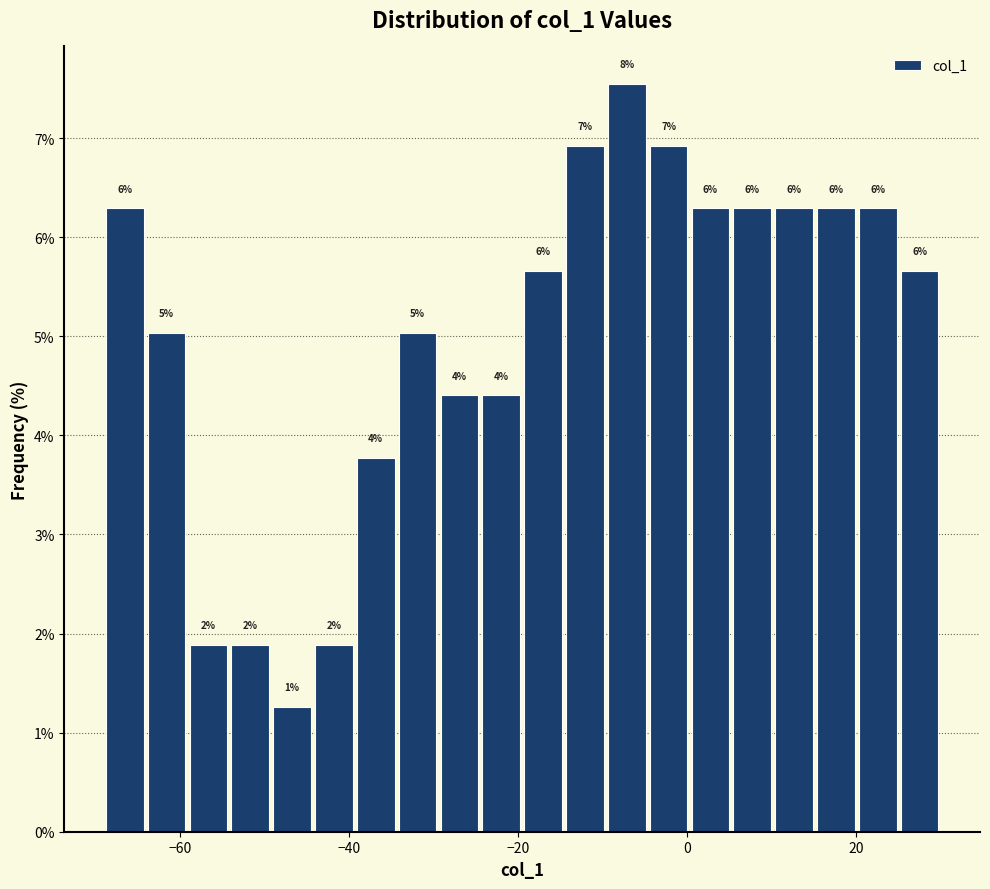

Read against the x-axis, roughly where is the centre of the tallest bar?

-8